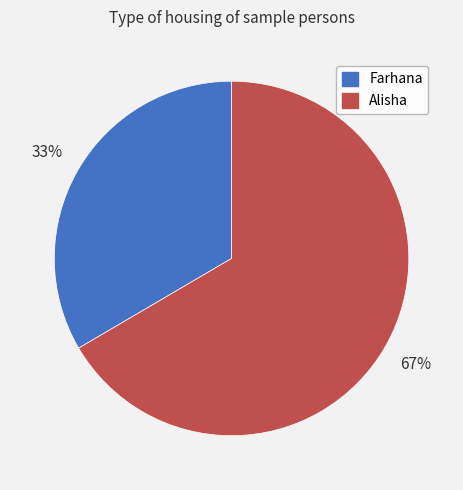

Approximately how many times larger is the value at Farhana compared to Alisha?

0.5